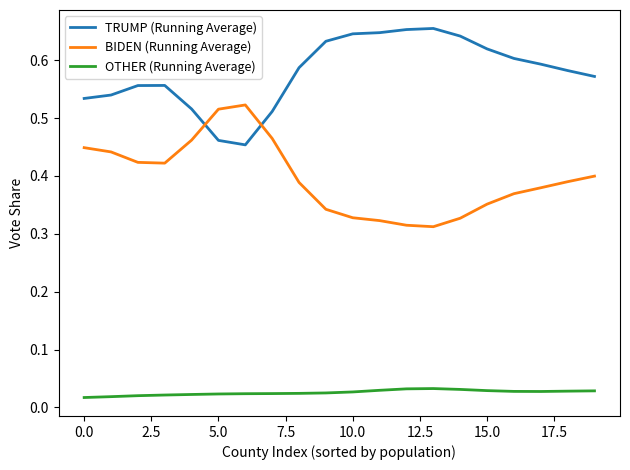

Which series has the largest total across all categories?

TRUMP (Running Average)